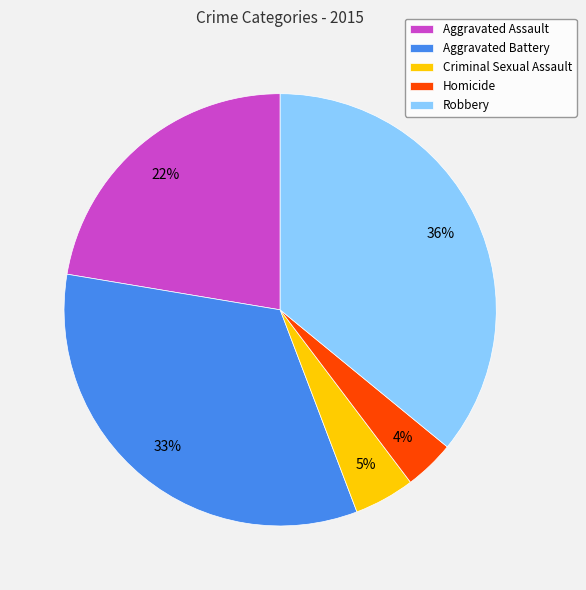

Is it true that Robbery is 36% of the pie?

True